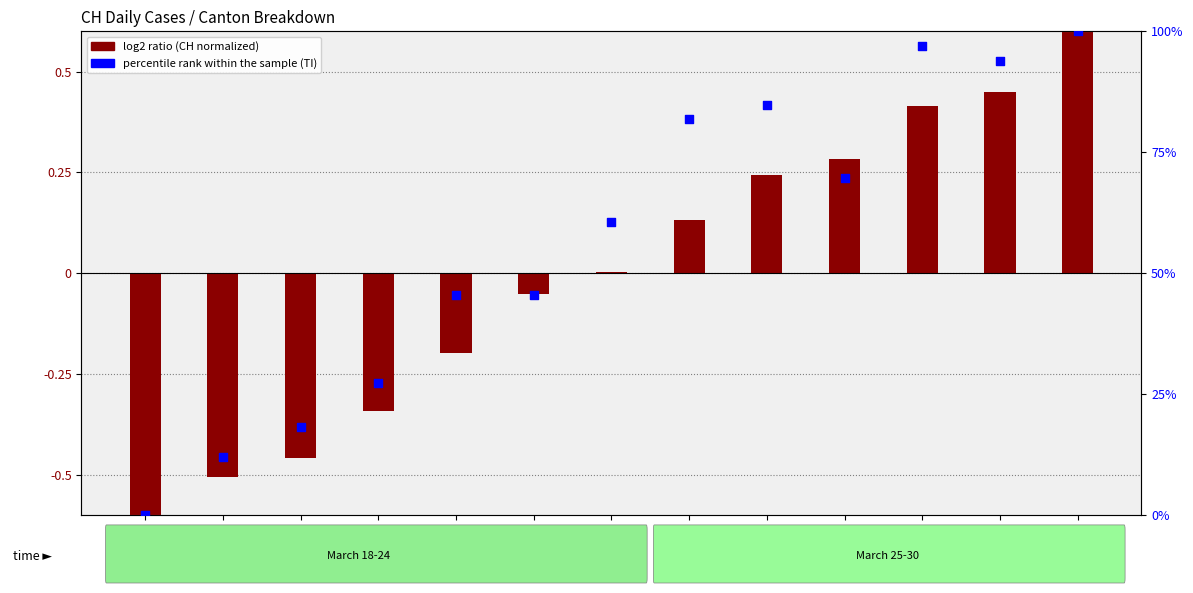

Which series has the largest total across all categories?

percentile rank within the sample